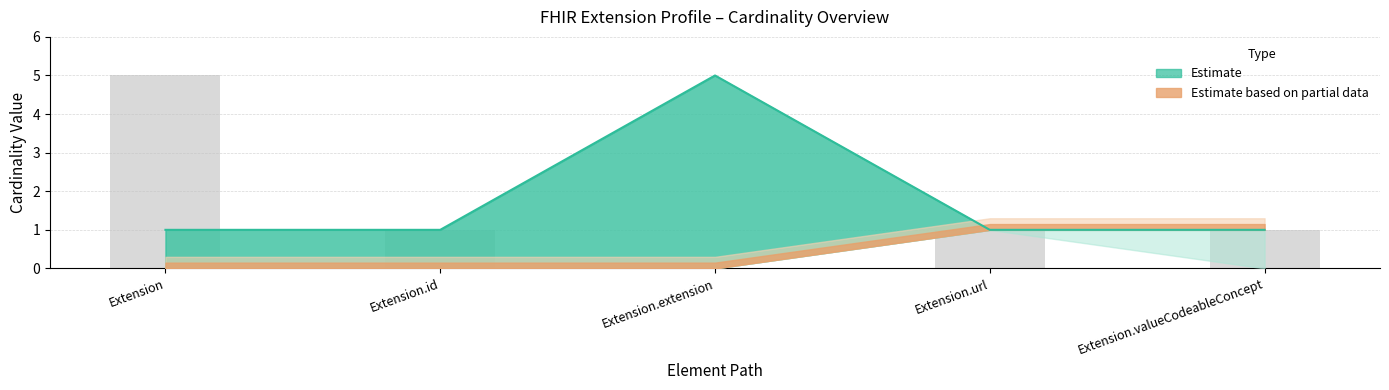

Reading right to left, what are all the values shown in this chart?

Base Max line: 1	1	5	1	1
Max (raw): 1	1	0	1	5